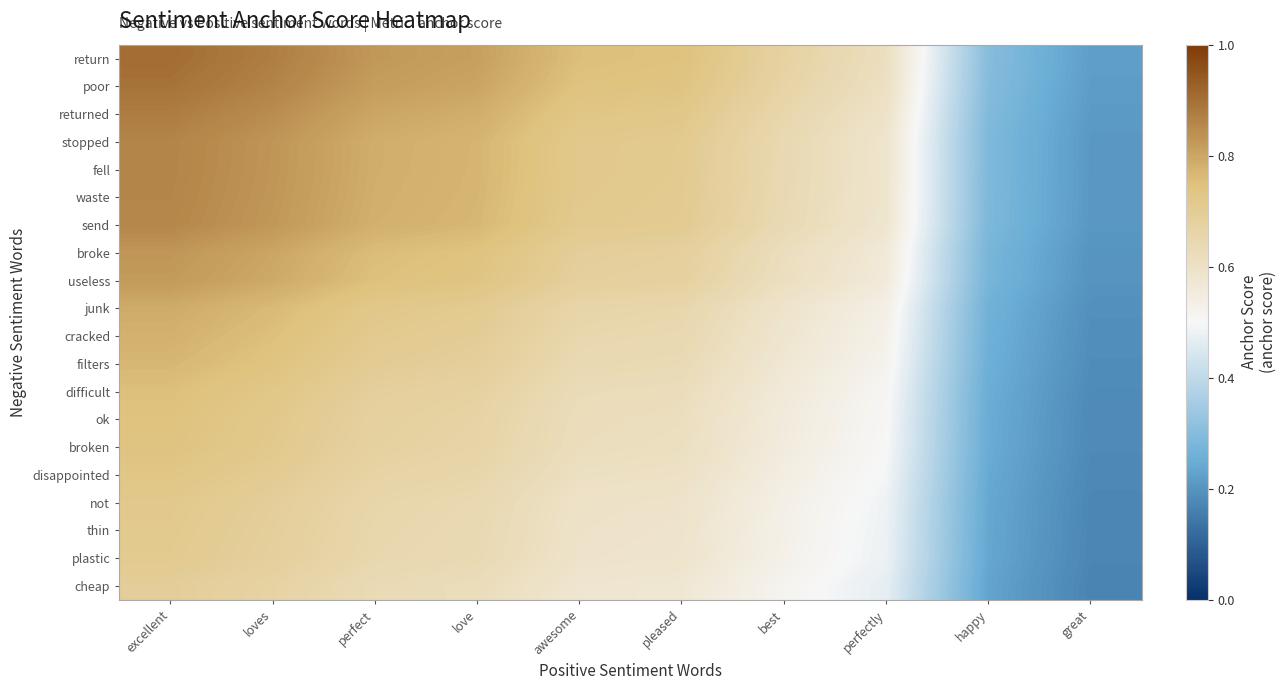

Which has a higher value, awesome or loves?

loves